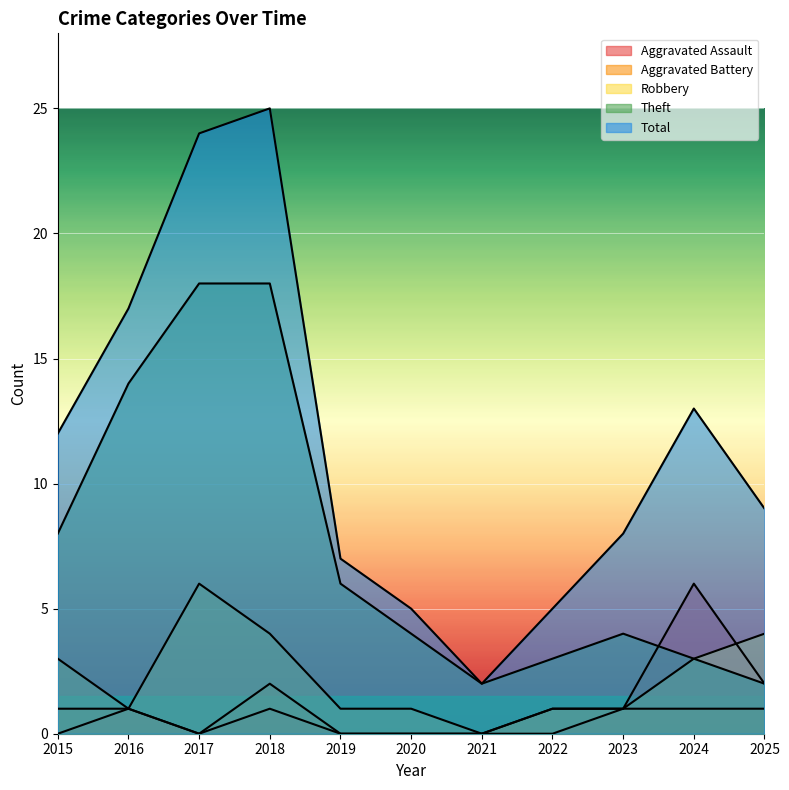

What is the spread (max minus min) of values at 2019?

7